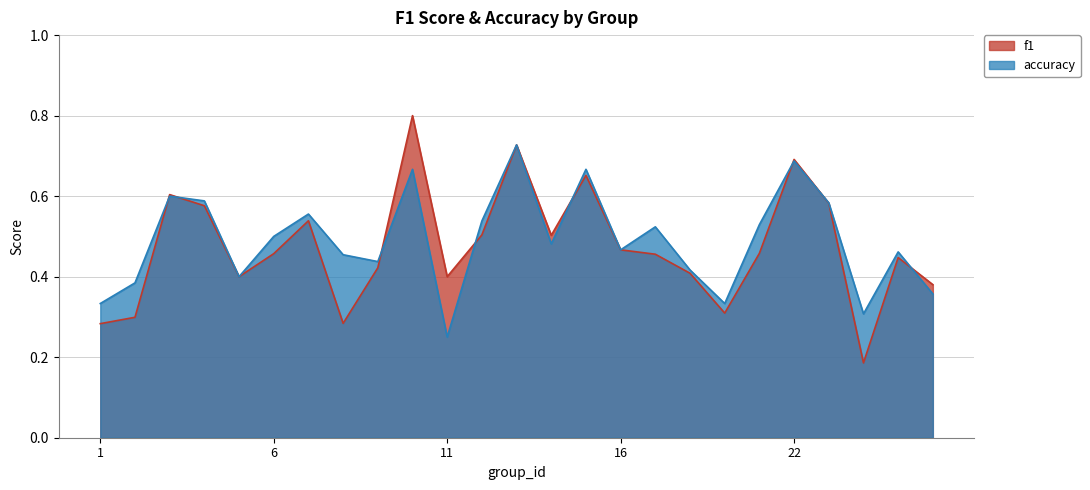

At which category does accuracy reach its first local peak?

3